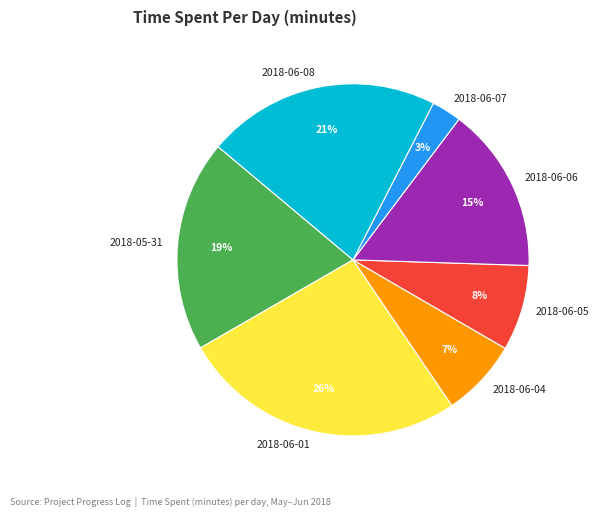

To the nearest percent, what portion does 2018-05-31 represent?

19%